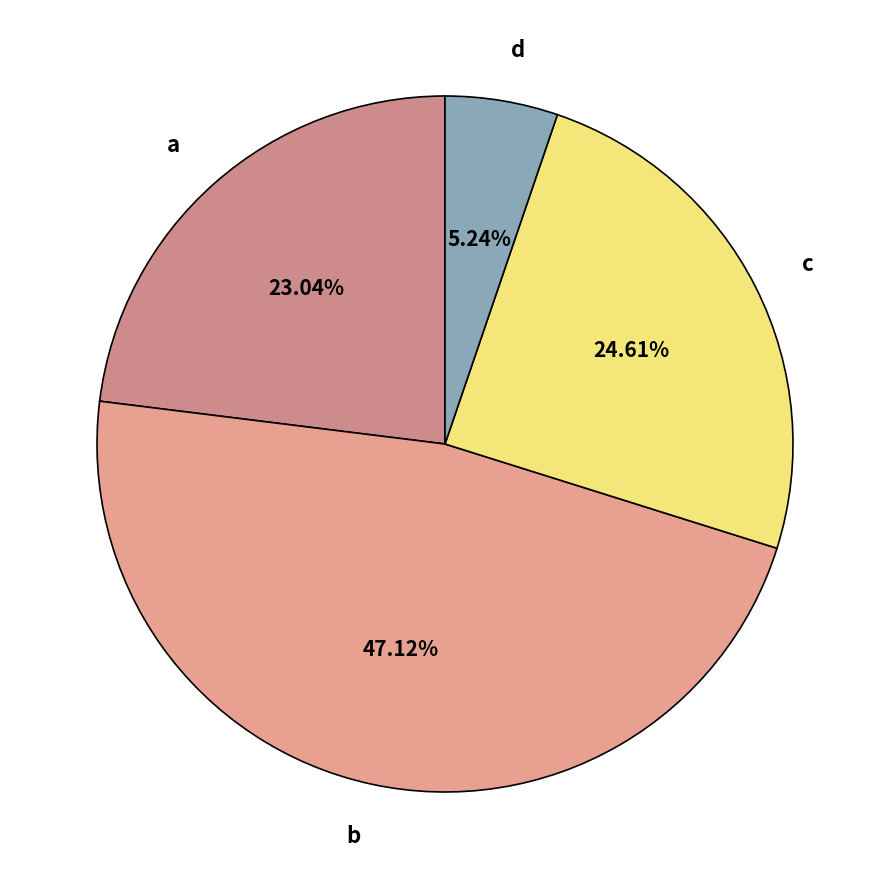

What portion of the pie excludes d?

94.8%